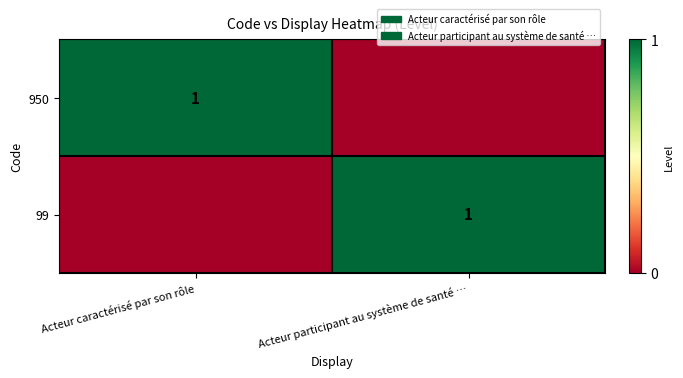

What is the greatest value displayed?

1